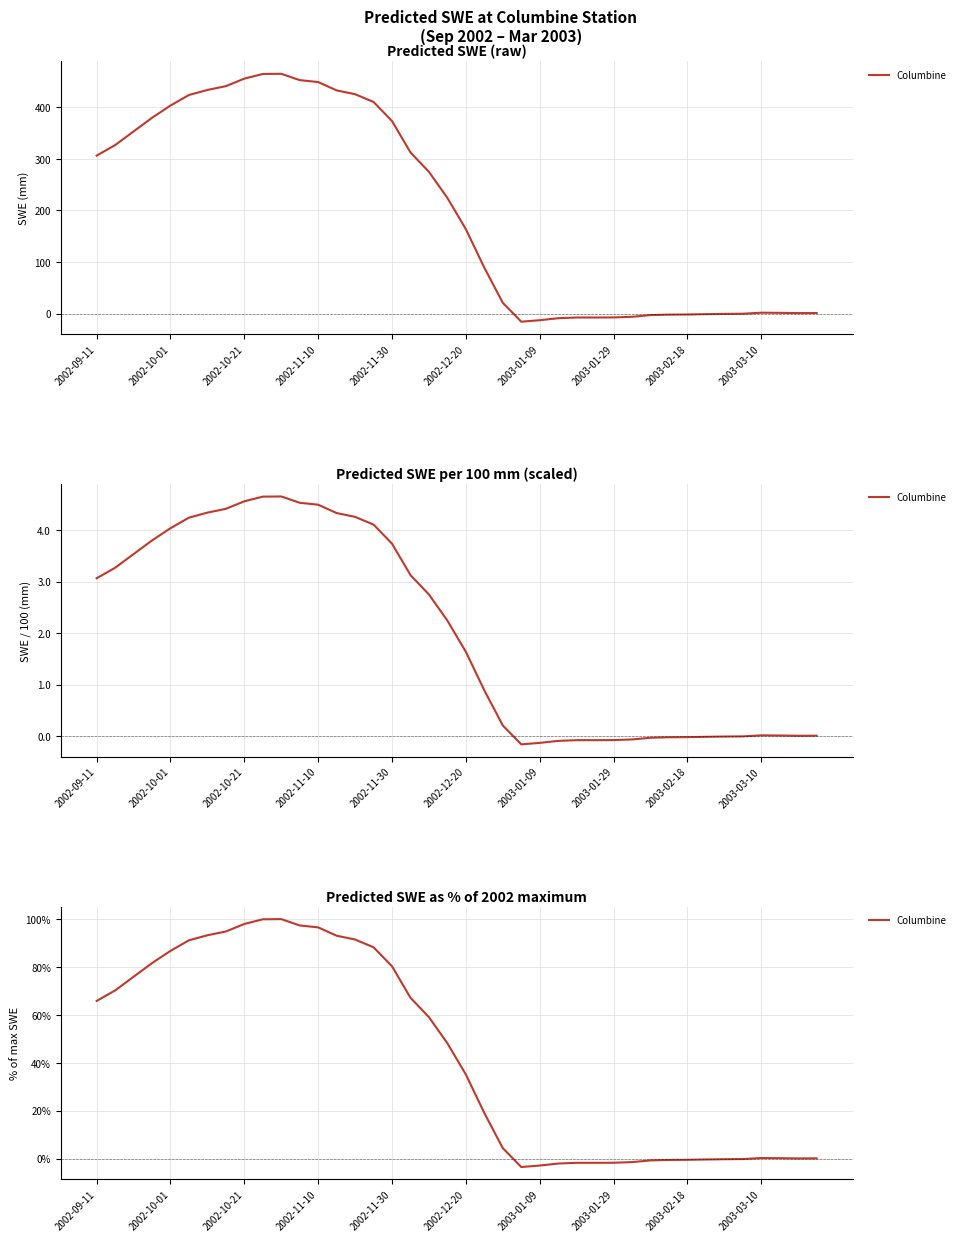

What position from the left is 15?

16